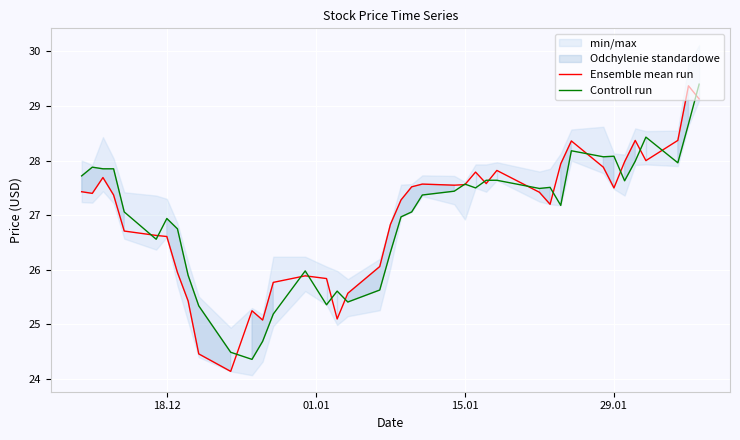

What is the difference between the maximum and minimum values in the Ensemble mean run series?

5.2